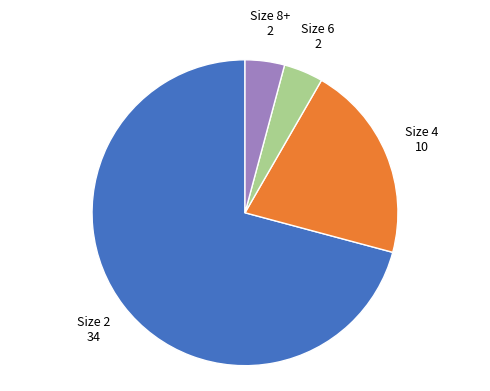

Is there any slice that represents more than half of the pie?

Yes